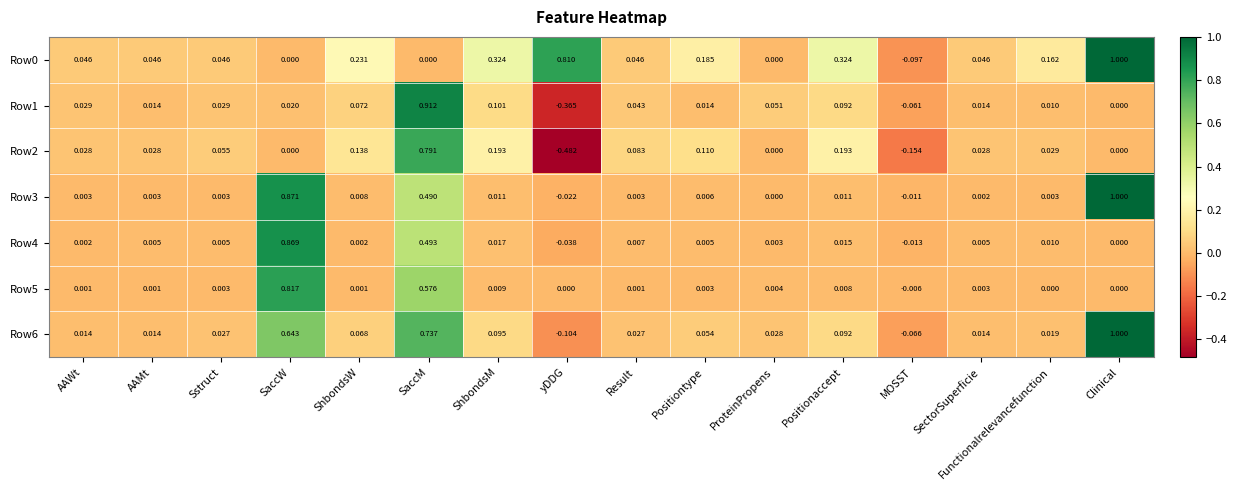

How many data points in Row0 are less than 0?

1